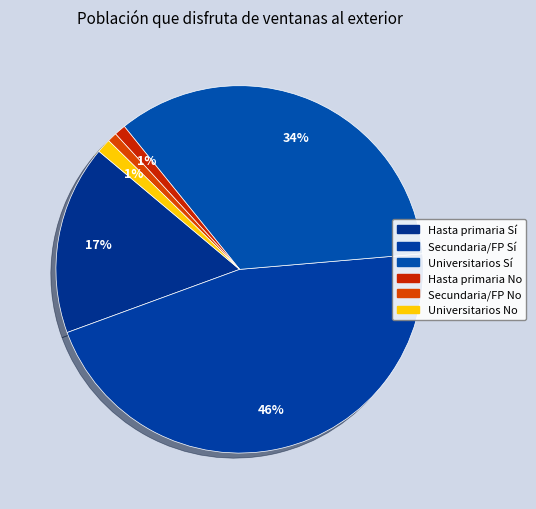

What is the smallest slice in the pie chart?

Universitarios - No